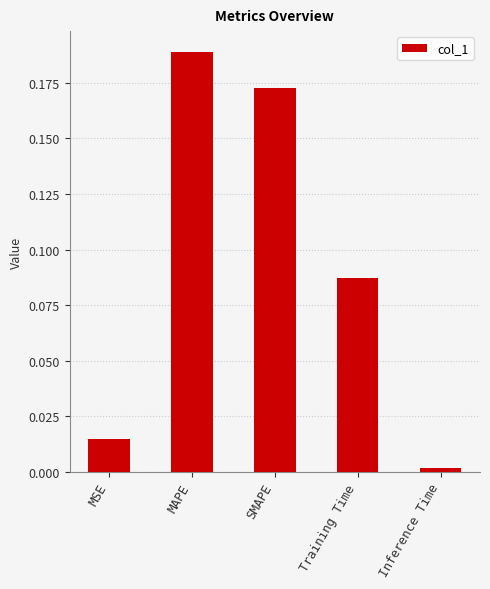

What is the sum of the values at SMAPE and MAPE?

0.4